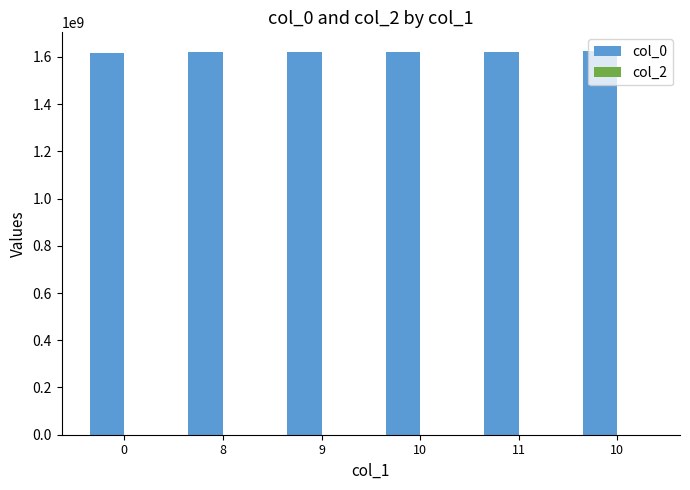

Are the bars horizontal?

No